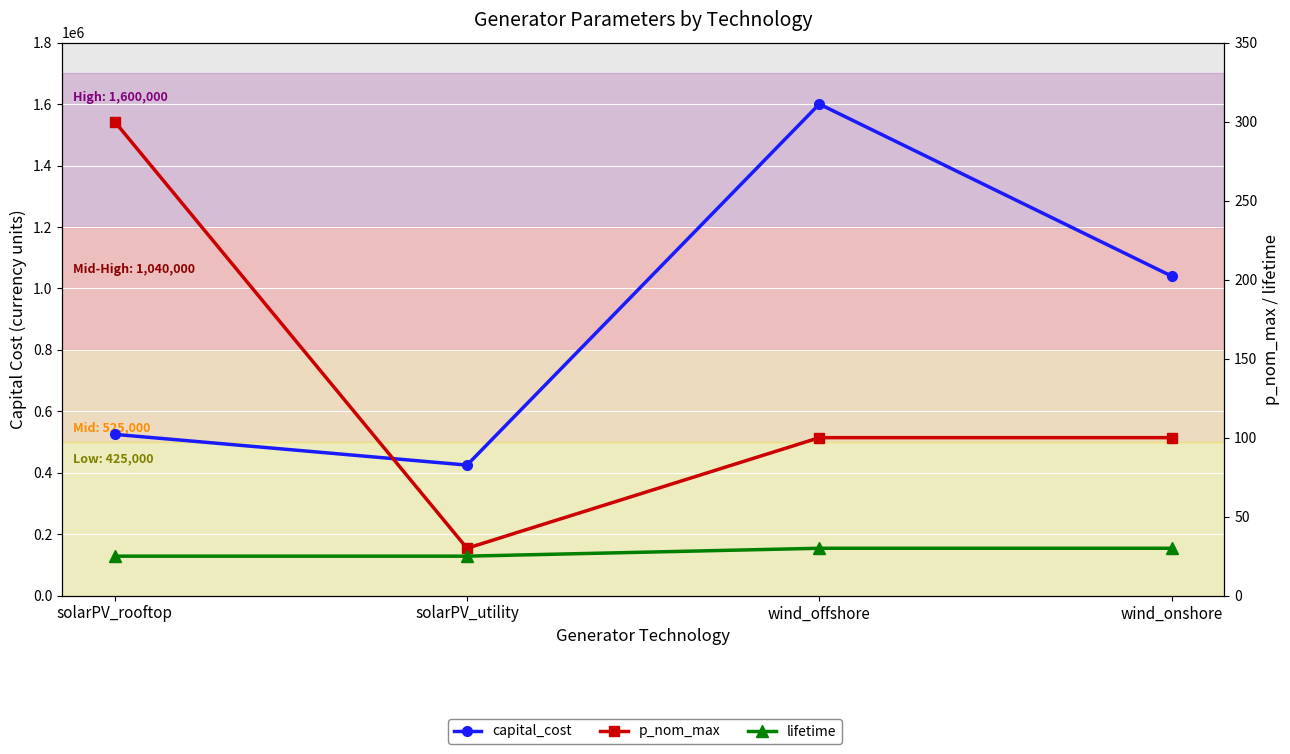

Read the lifetime value at solarPV_rooftop.

25